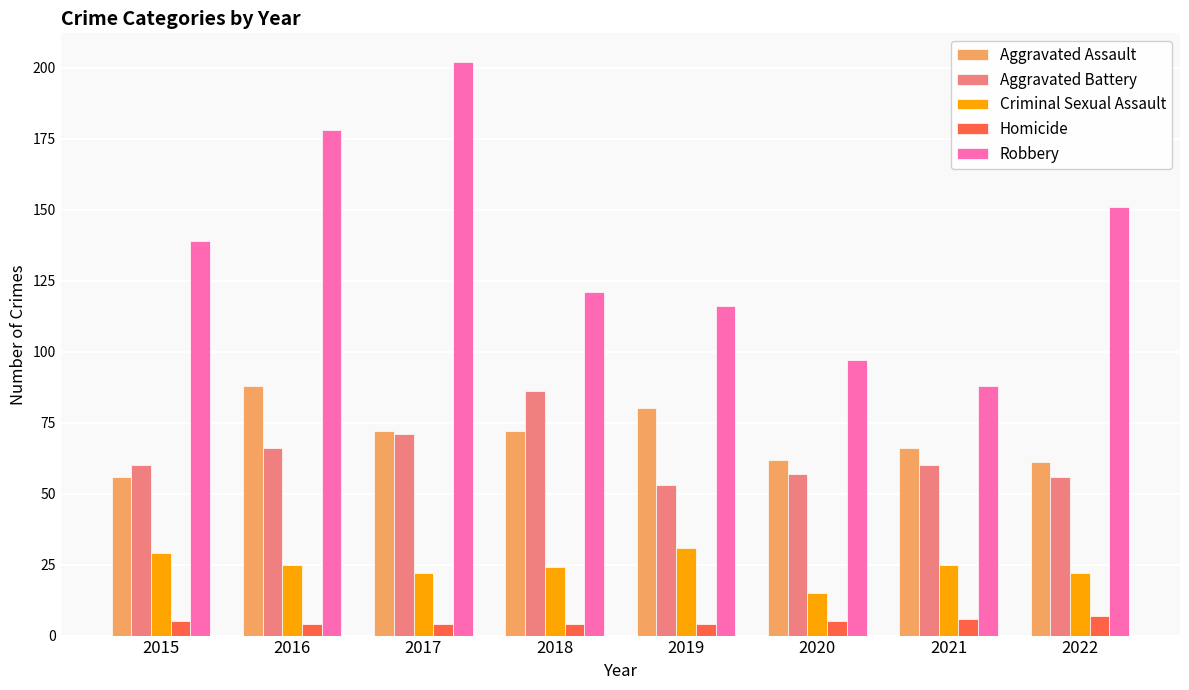

Which series changed the most between 2017 and 2019?

Robbery